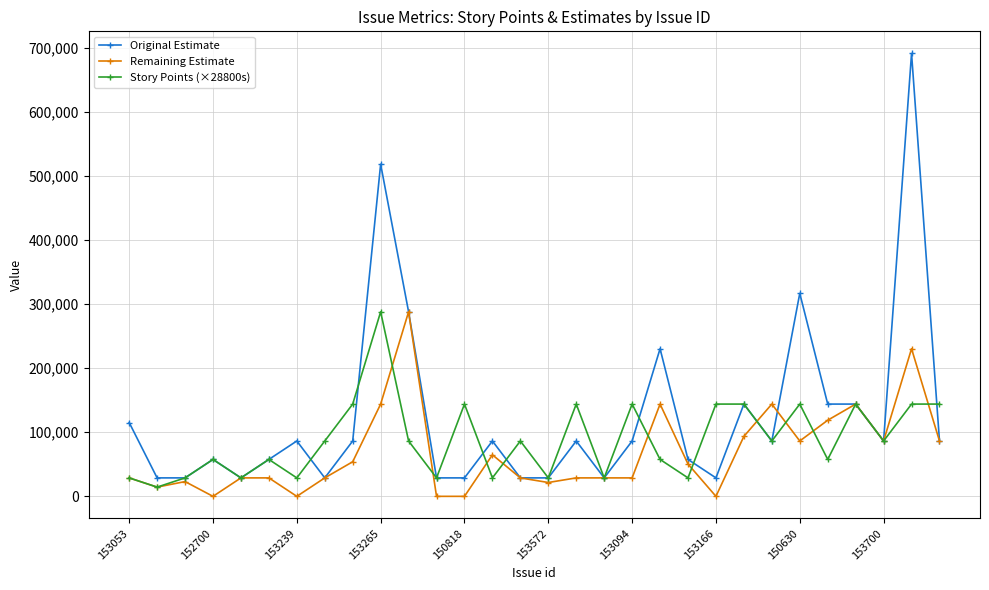

What is the greatest value displayed?

691200